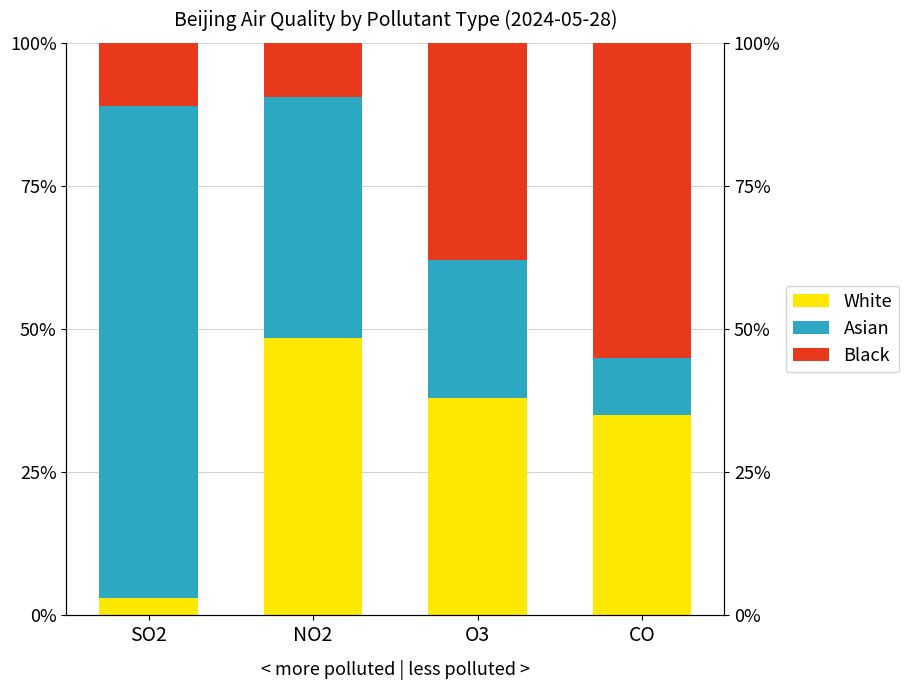

What are all the series names shown in the legend?

White, Asian, Black